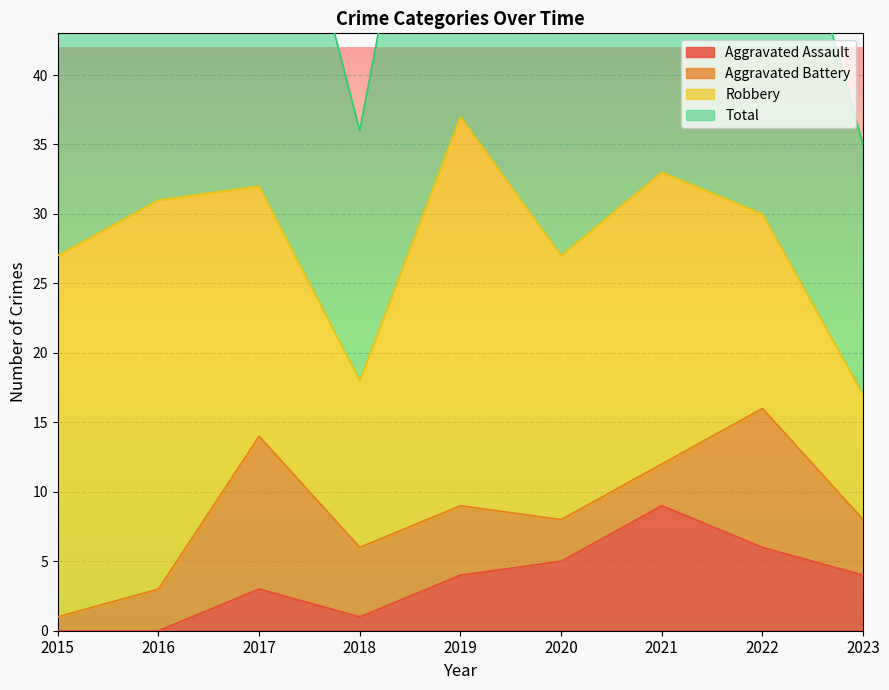

True or false: Total and Aggravated Assault intersect in this chart.

False